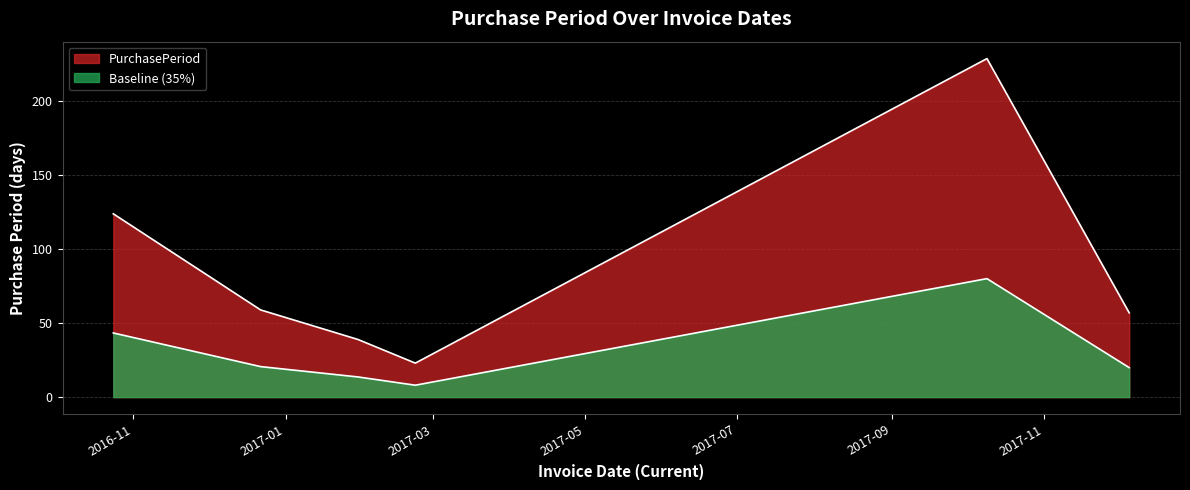

Where does the data first go above 59?

2016-10-24